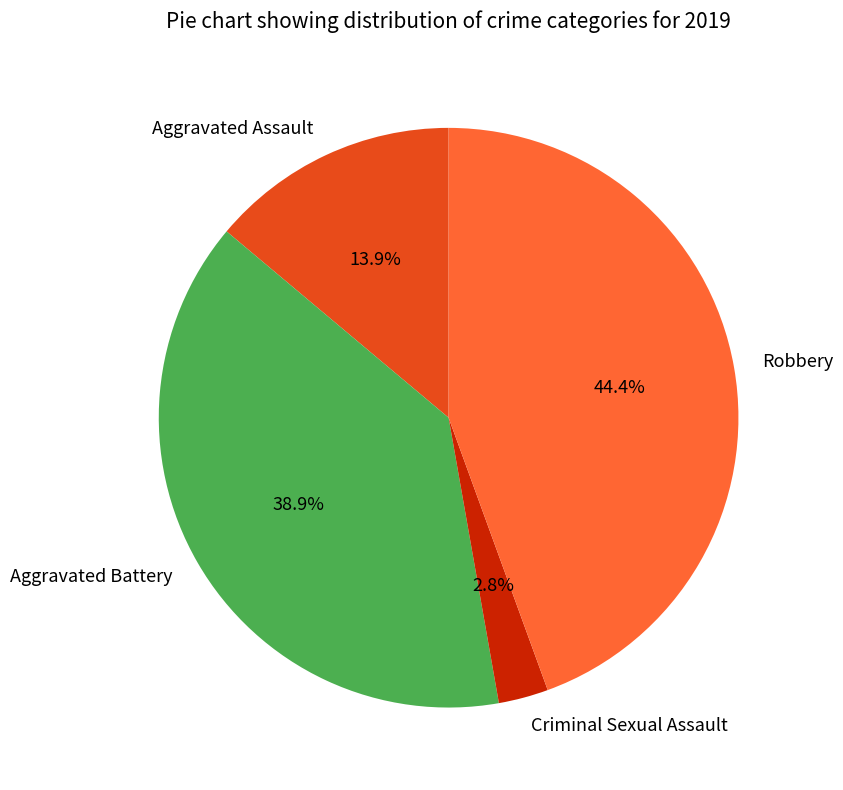

What percentage is the Aggravated Battery slice, to the nearest percent?

39%